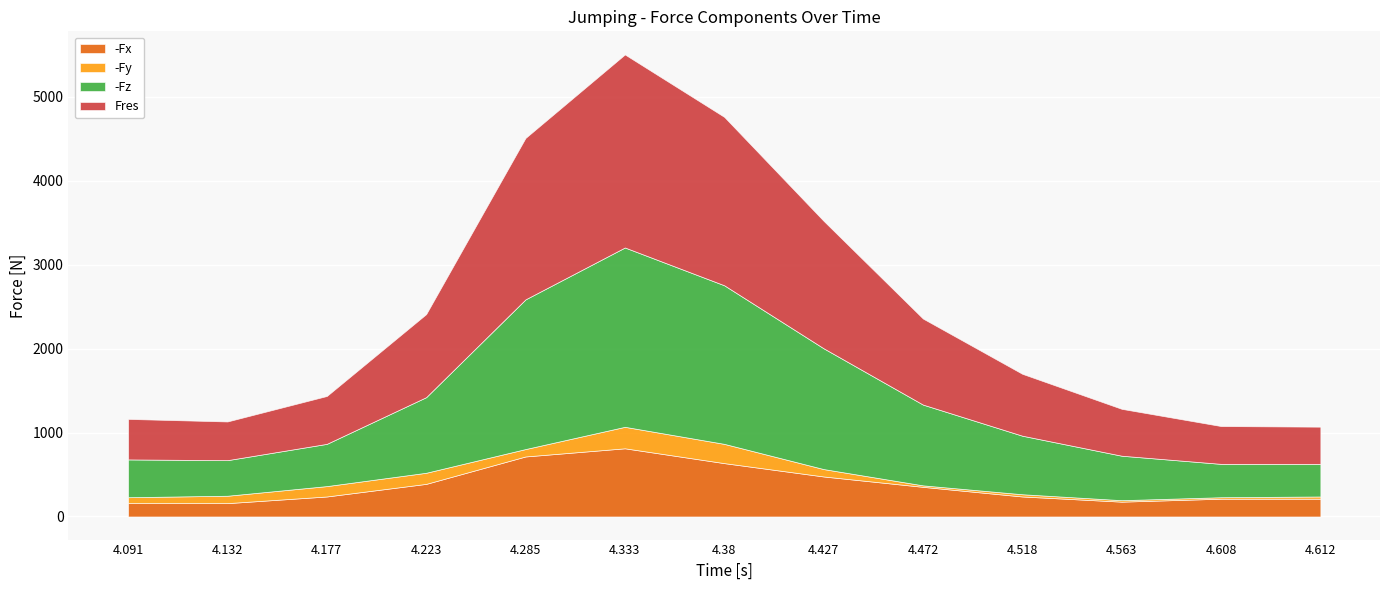

What is the label of the 10th point from the right?

4.223